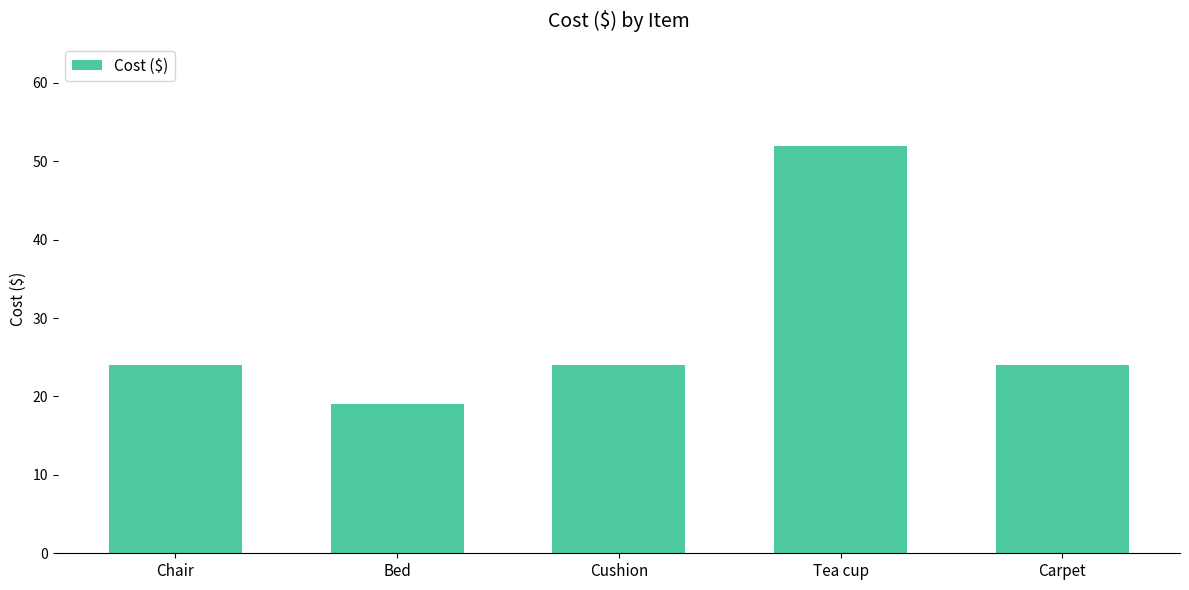

What value does the data have at Bed, to the nearest 5?

20